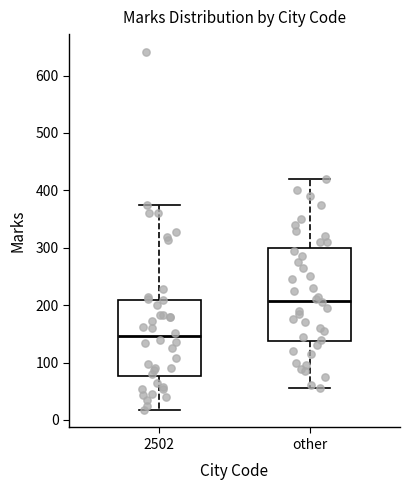

Reading left to right, transcribe this box plot: for each box, give where its median line is, the range the box spans, and where its two whiskers end, as read against the y-axis. The values are not printed on the chart, so give them approximately, as read against the axis.

2502: median 150, box 80 to 210, whiskers 20 to 370
other: median 210, box 140 to 300, whiskers 60 to 420